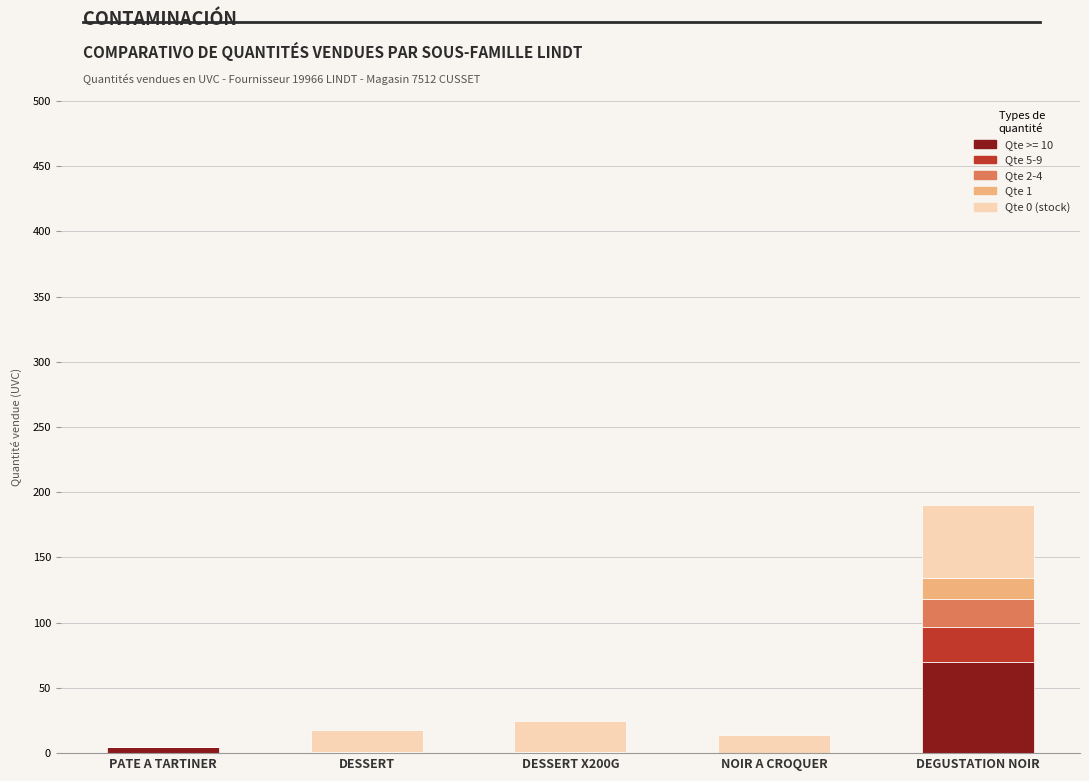

How many series are shown in this chart?

5